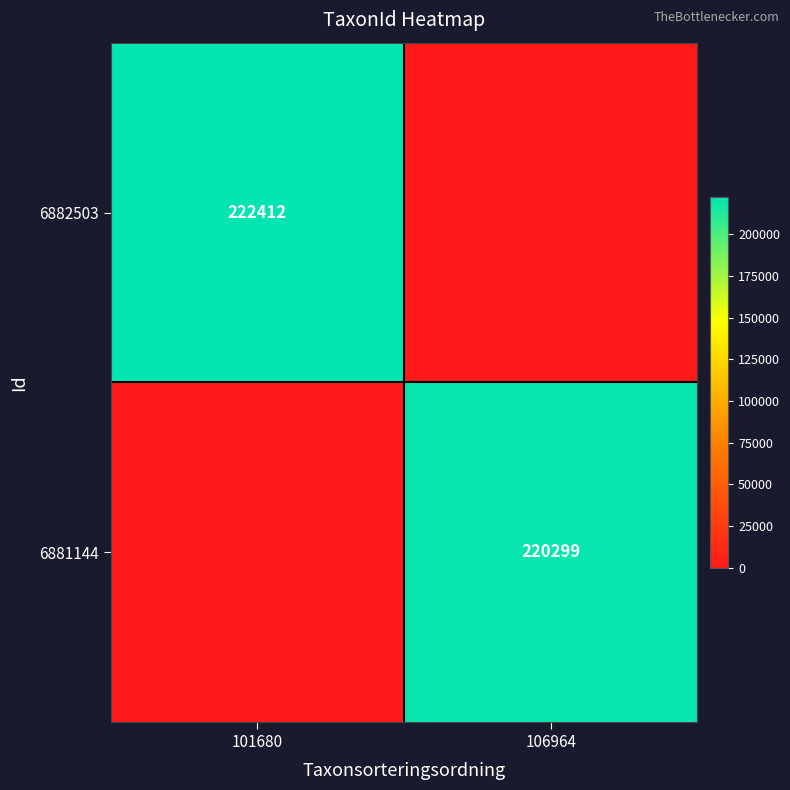

True or false: 6881144 has a value of 220299 at 106964.

True